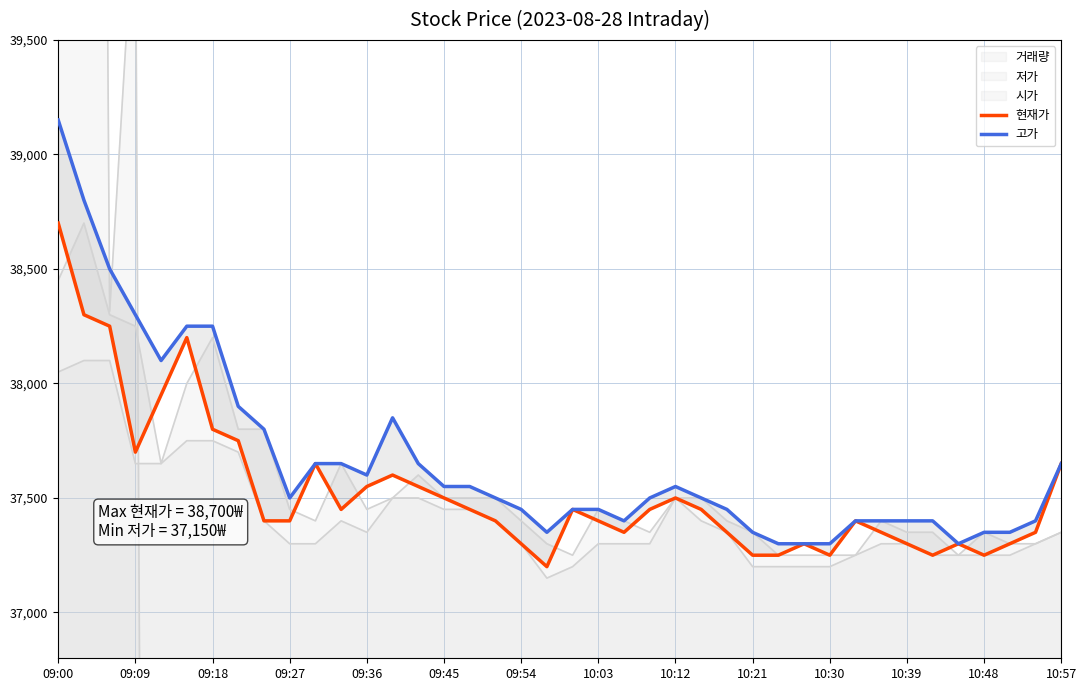

The 현재가 series shows 7666 at 28. True or false?

False